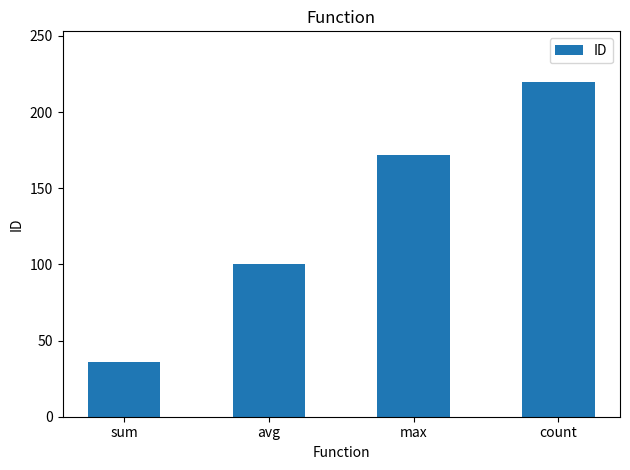

What is the value of the 2nd bar from the left?

100